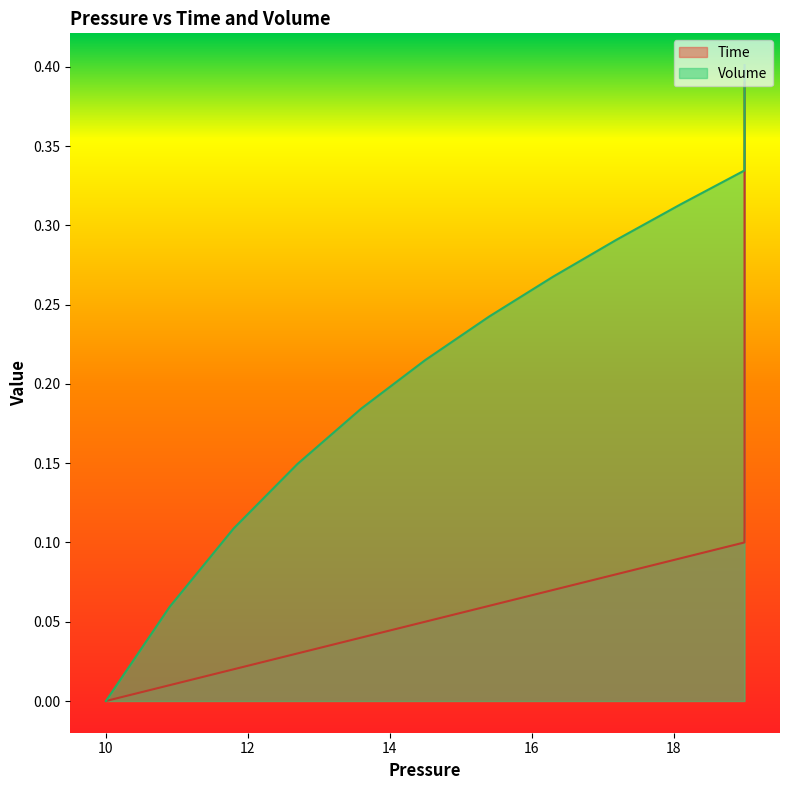

How many values in Time are above zero?

39